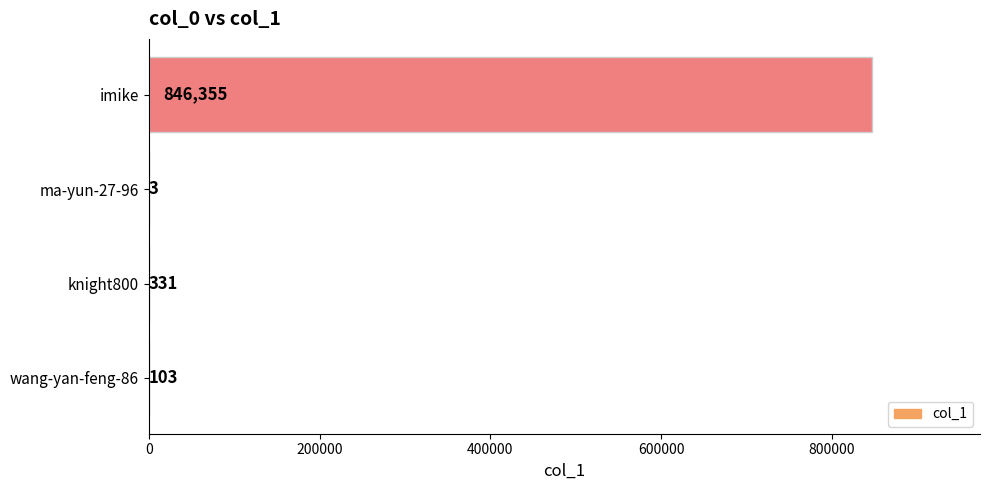

Approximately how many times larger is the value at wang-yan-feng-86 compared to knight800?

0.3